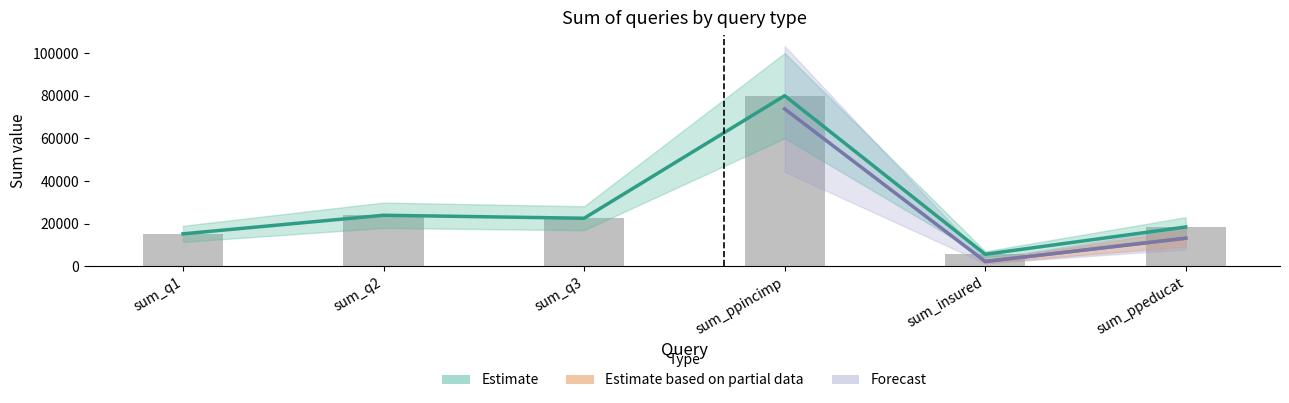

What is the label of the 5th bar from the right?

sum_q2